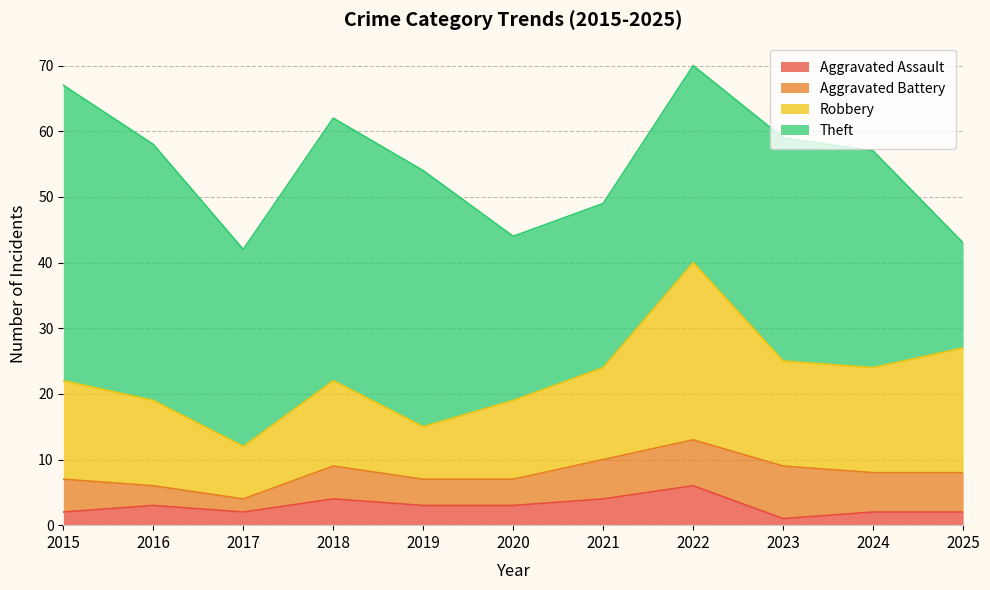

True or false: Robbery has more than 1 points higher than both neighbors.

True